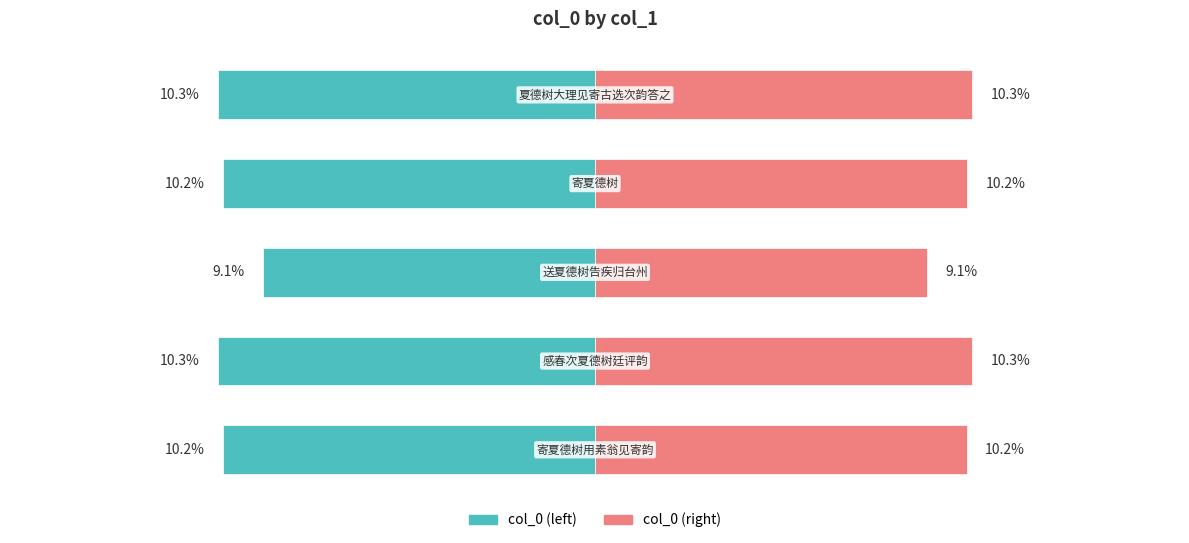

Count the number of categories in the chart.

5